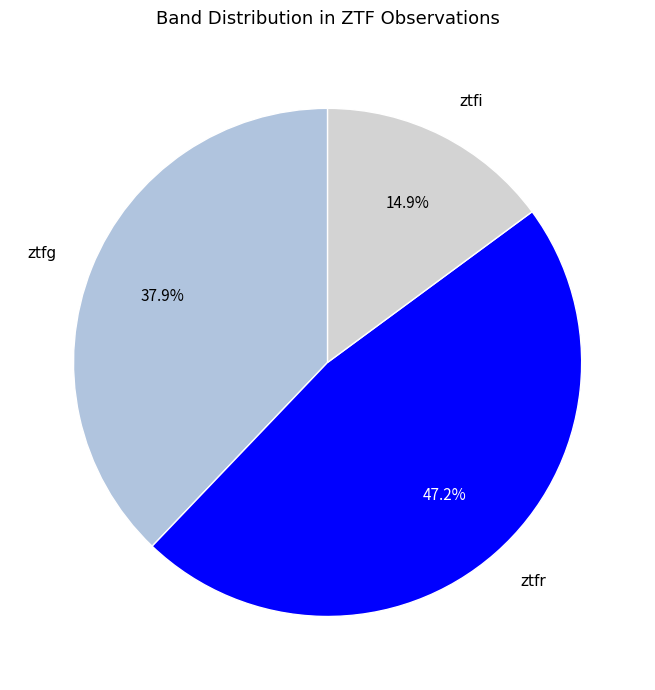

What is the largest slice in the pie chart?

ztfr